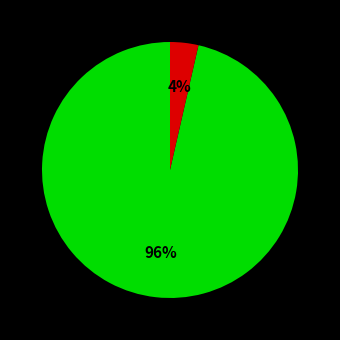

Is there a majority slice in this chart?

Yes